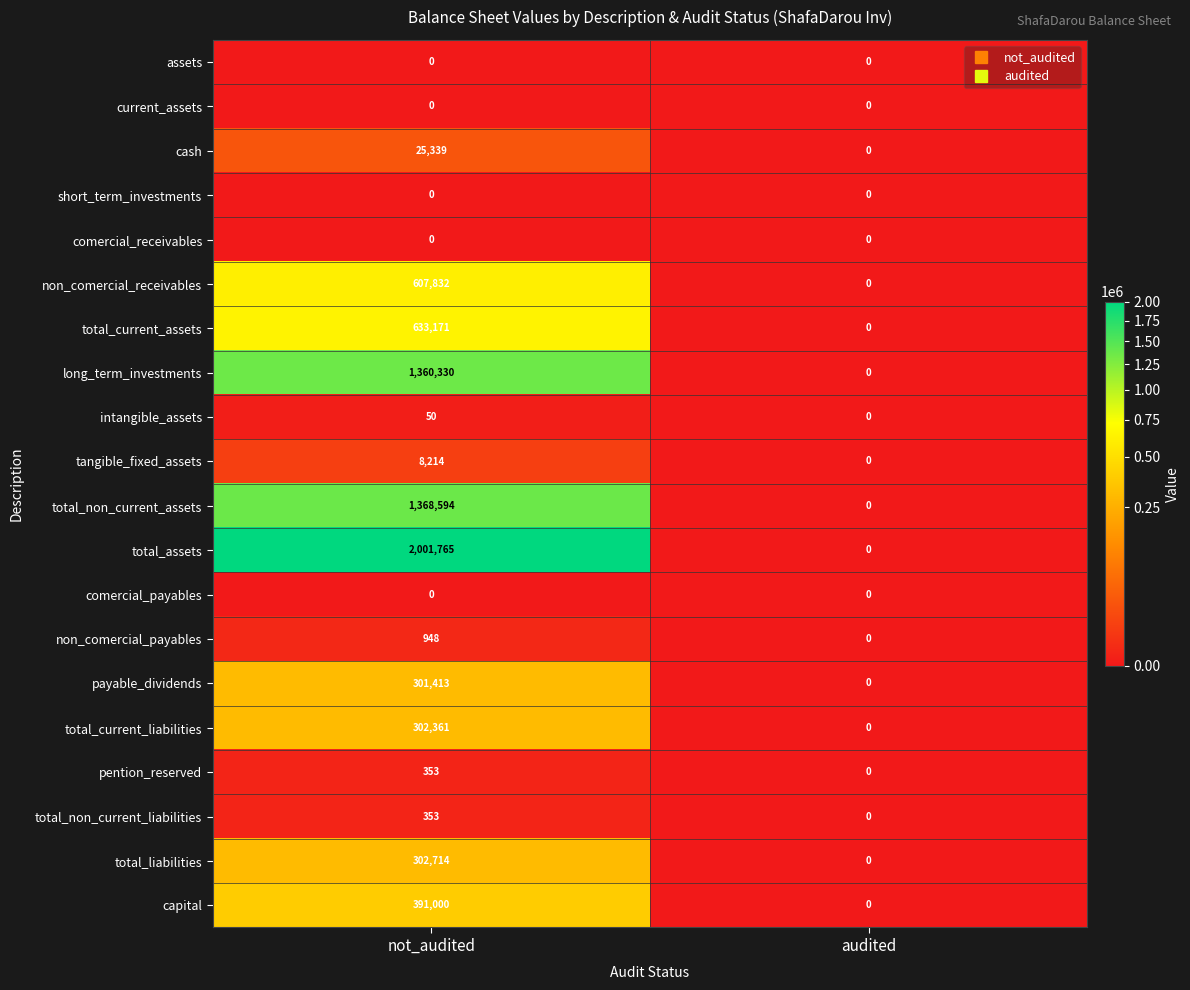

What is the spread (max minus min) of values at not_audited?

2001765